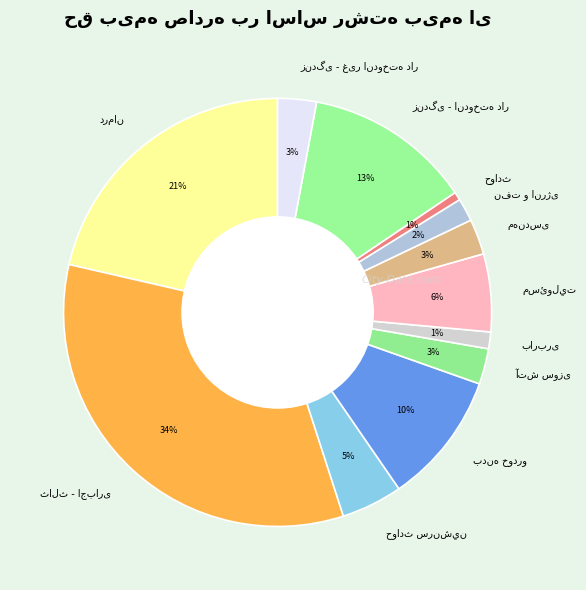

To the nearest percent, what is the average slice percentage?

8%